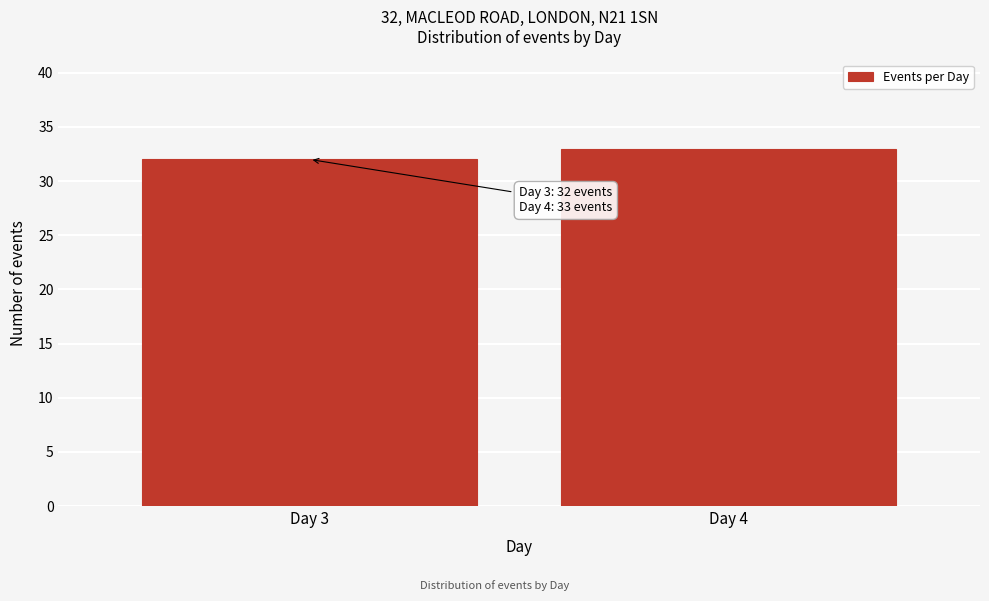

Reading left to right, what are all the values shown in this chart?

Day 3=32	Day 4=33